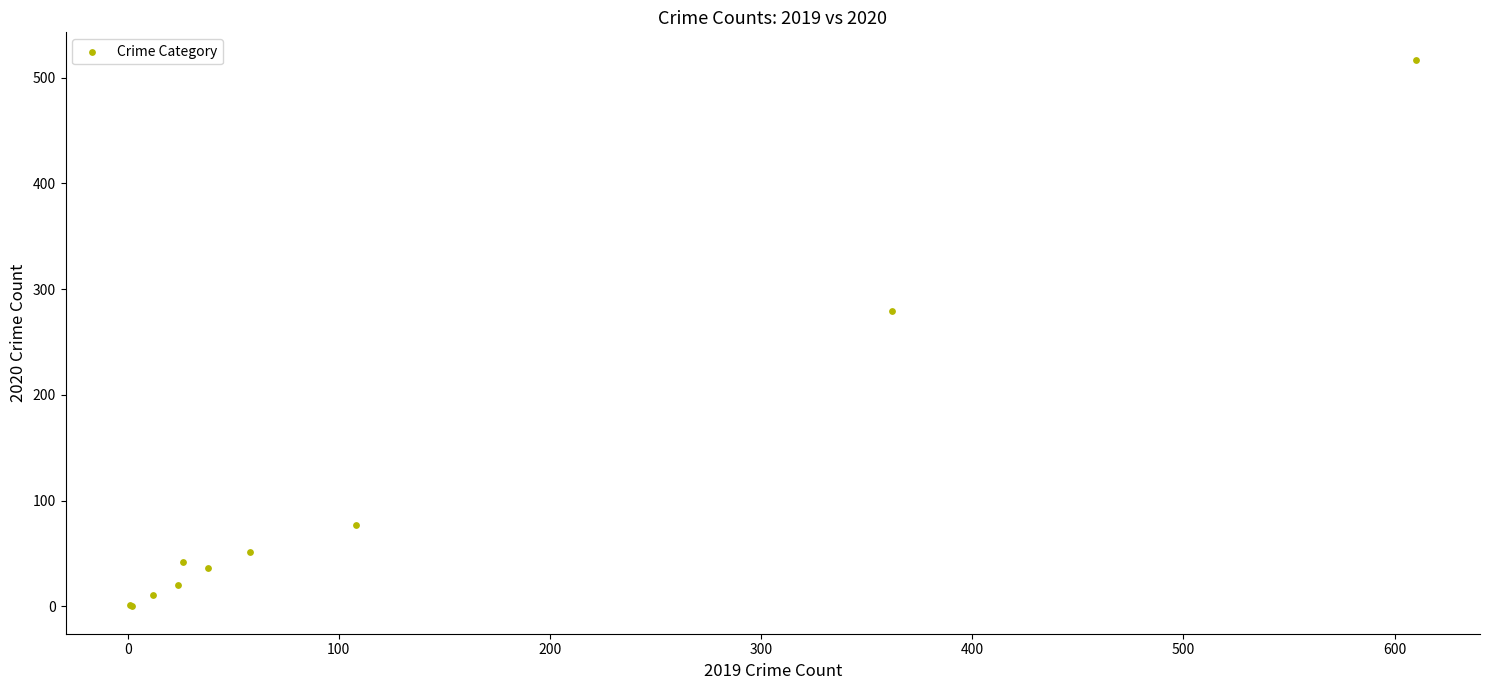

What Y value in the scatter plot is closest to 258?

279